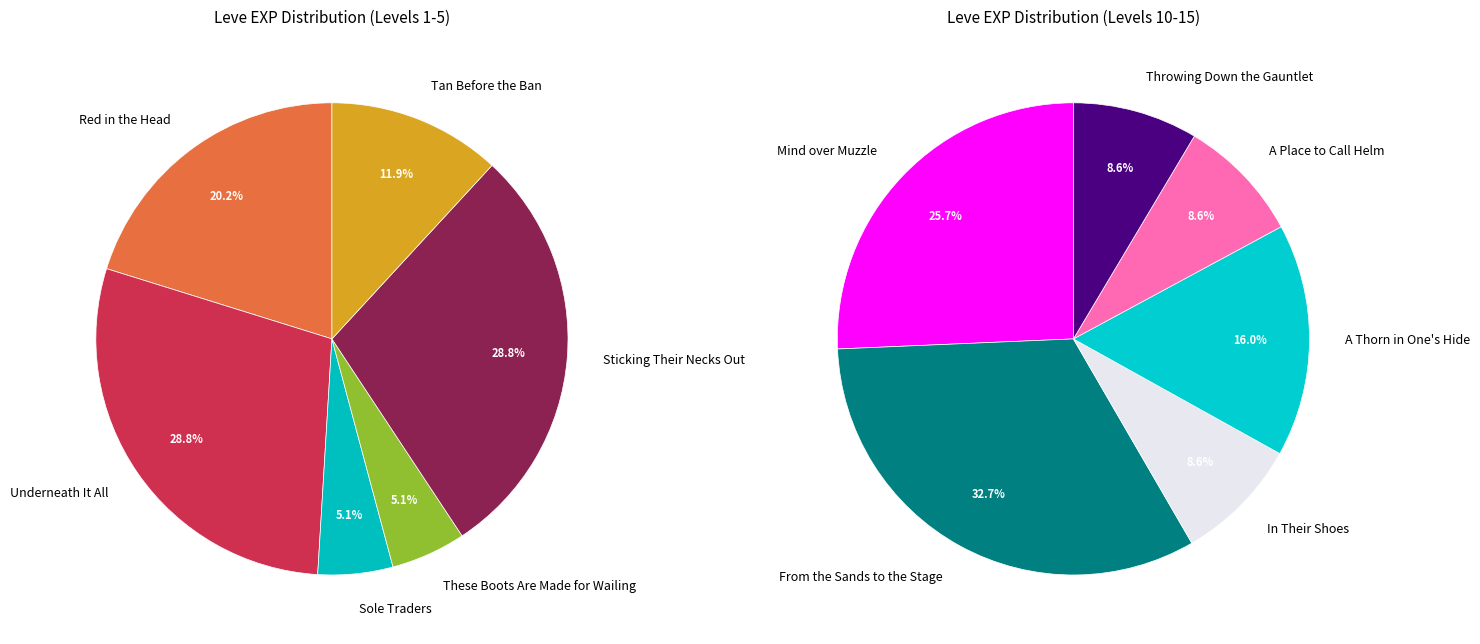

Is there a majority slice in this chart?

No